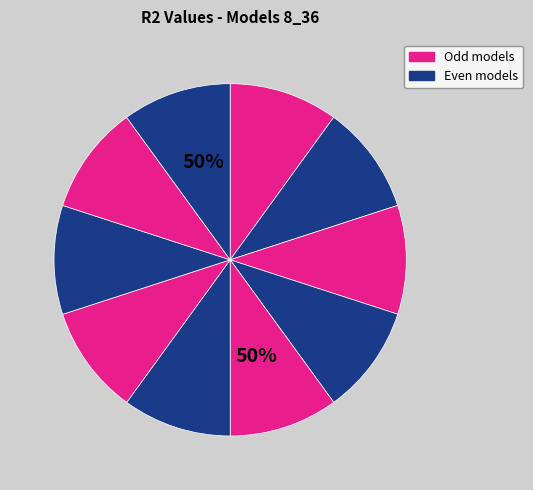

Combined, do model_8_36_7 and model_8_36_5 account for over 50%?

No